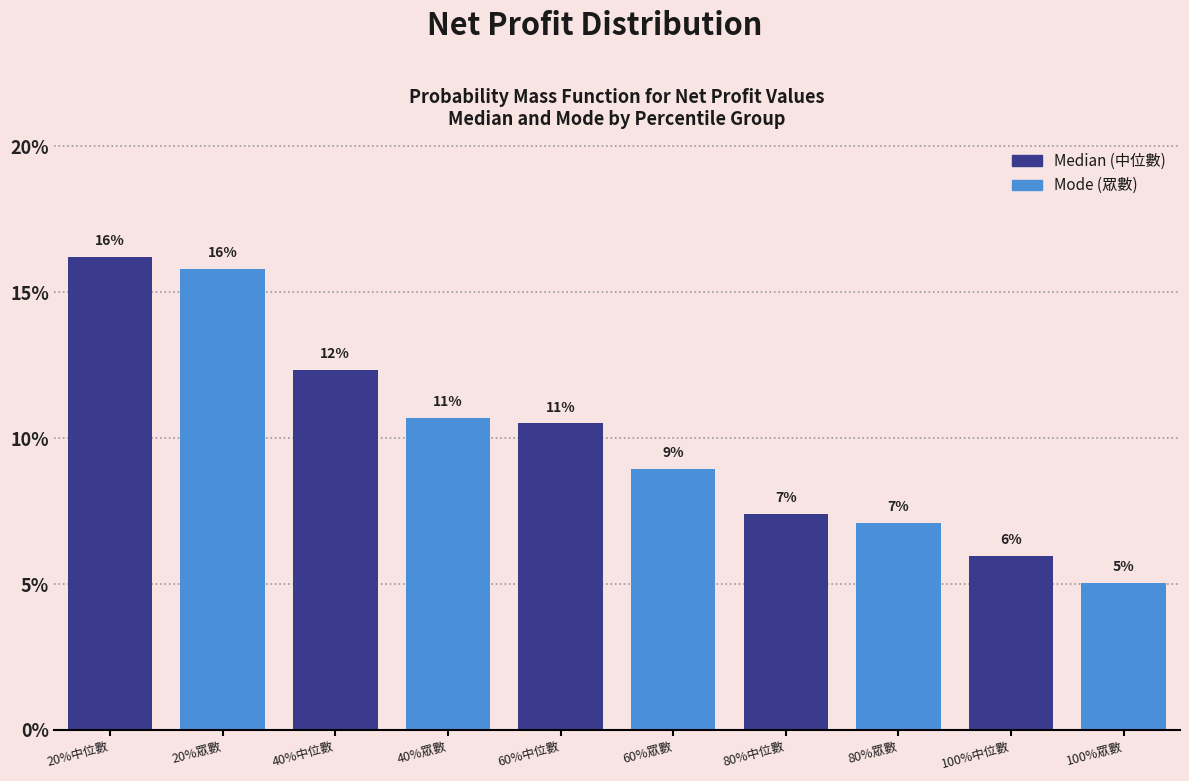

How many bars are there in total?

10